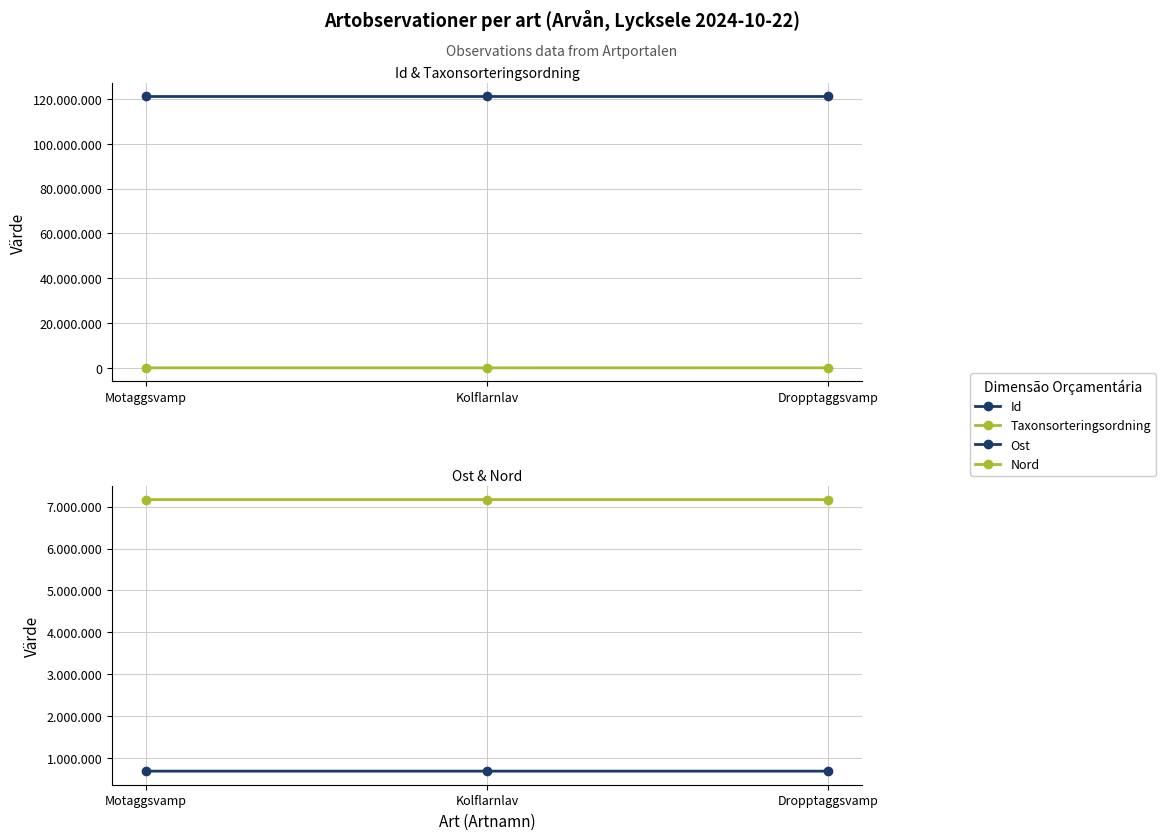

Is the value of Nord at Dropptaggsvamp greater than the value of Id at Dropptaggsvamp?

No